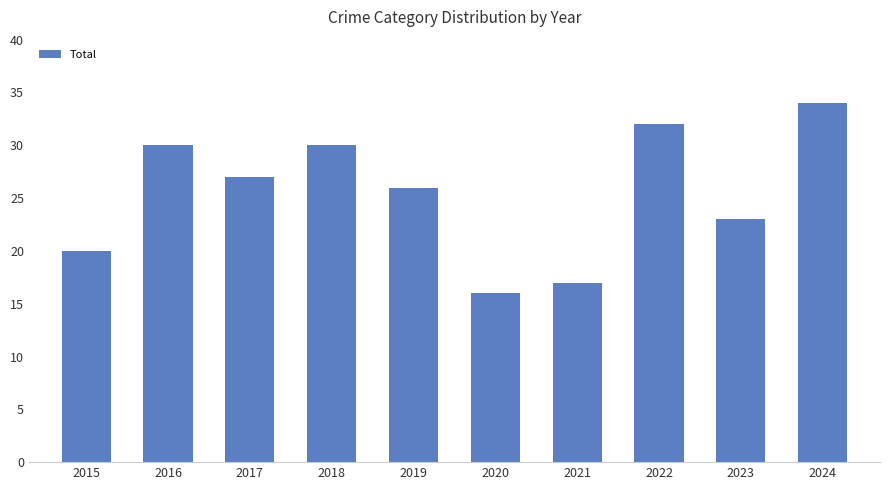

Reading left to right, extract all data points from this chart.

20	30	27	30	26	16	17	32	23	34